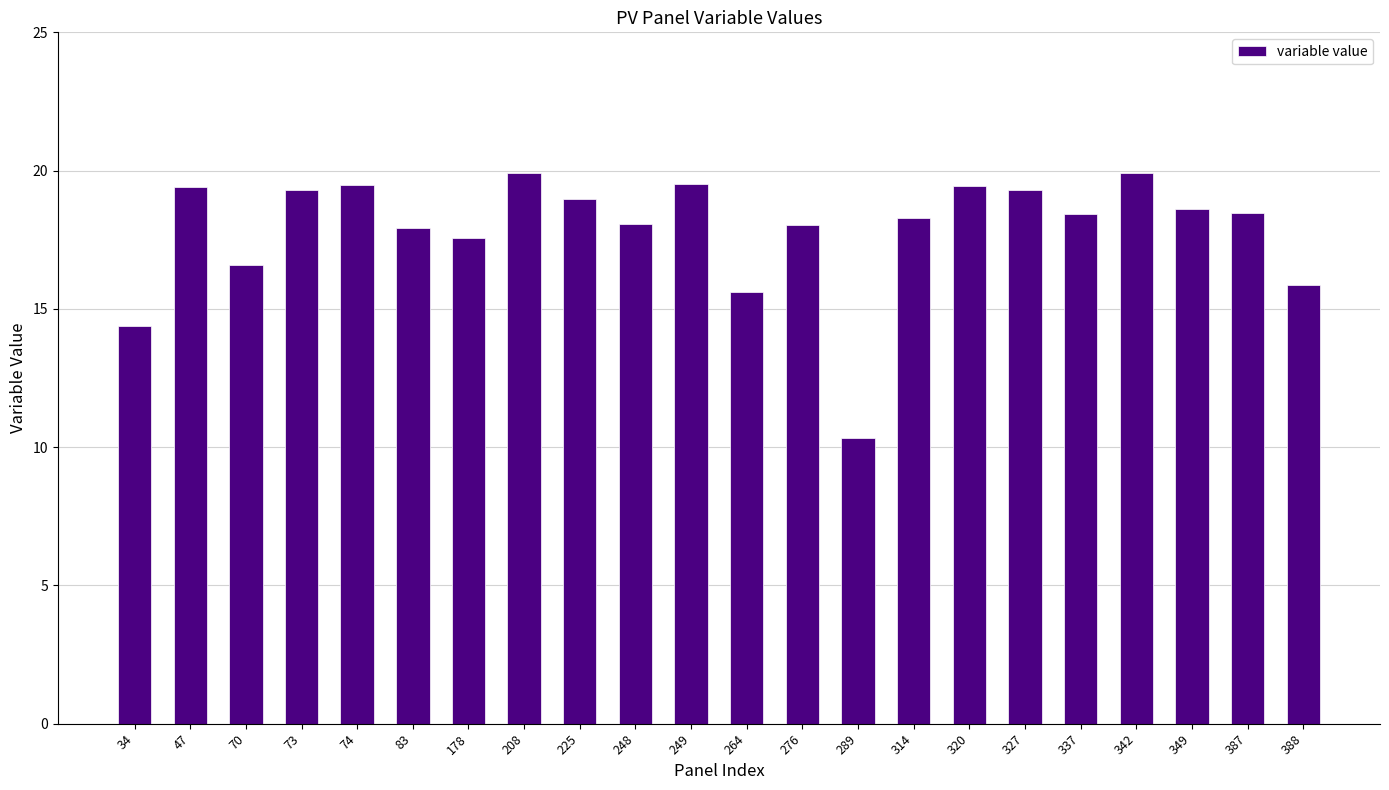

The value at 388 is 24.7. True or false?

False